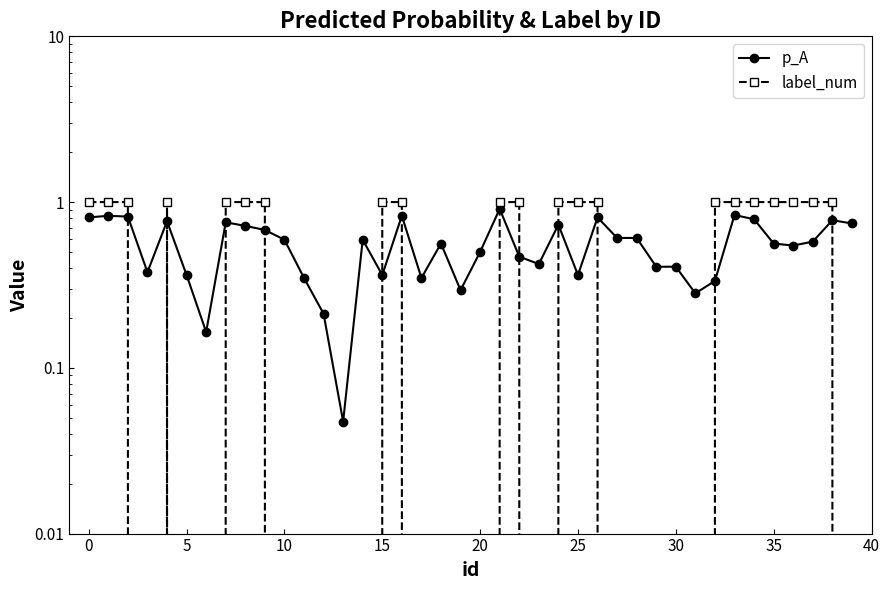

Between 11 and 5, which is larger?

5